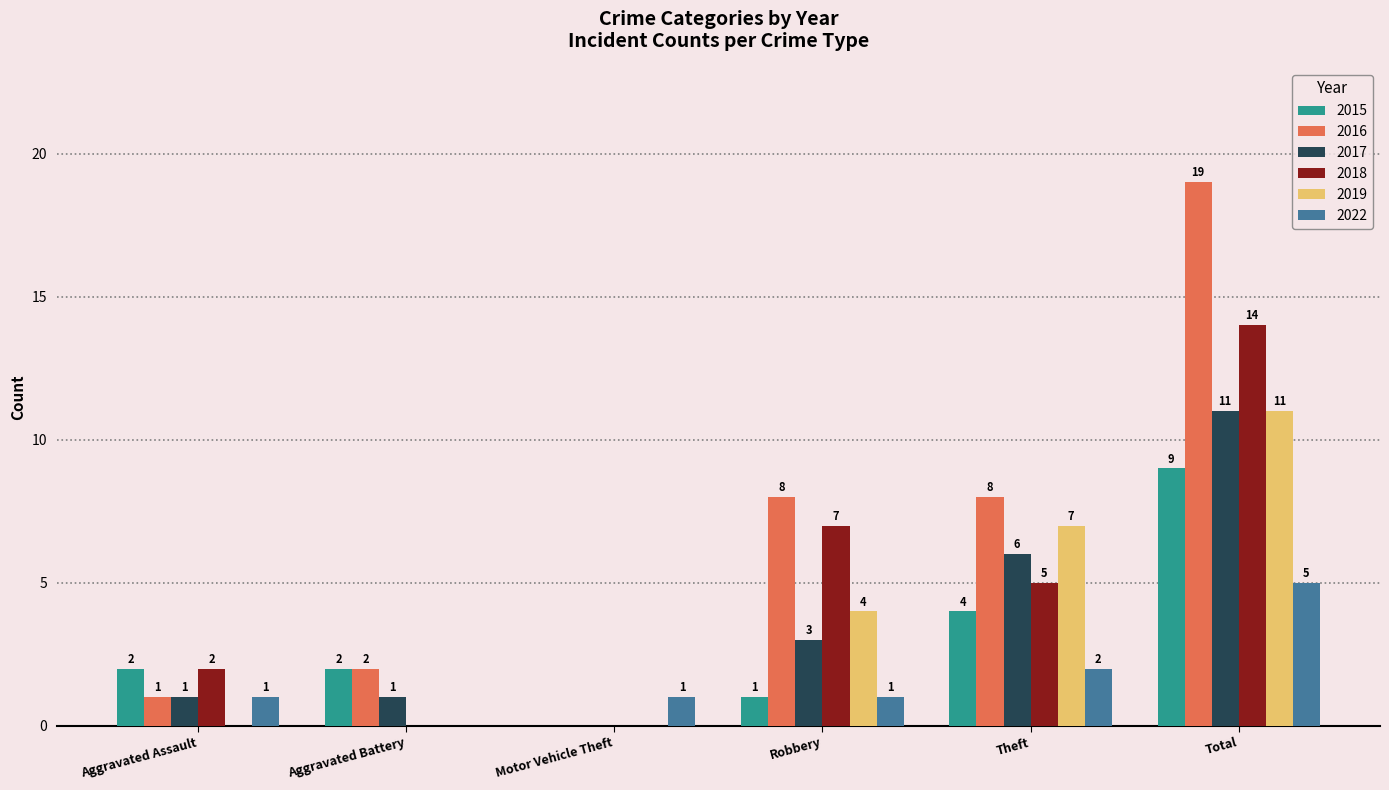

Which series has the largest total across all categories?

2016